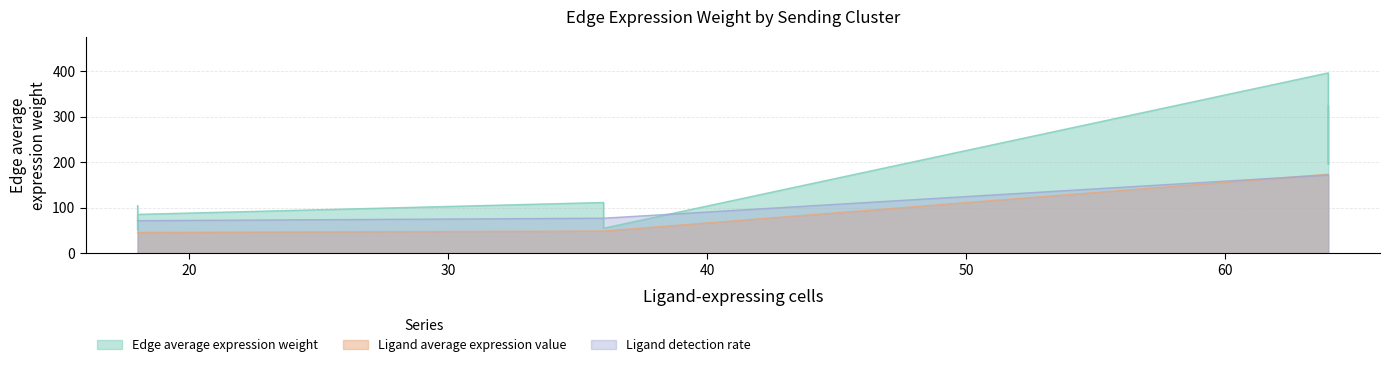

What is the value of the Edge average expression weight point at the 5th from the left?

91.4